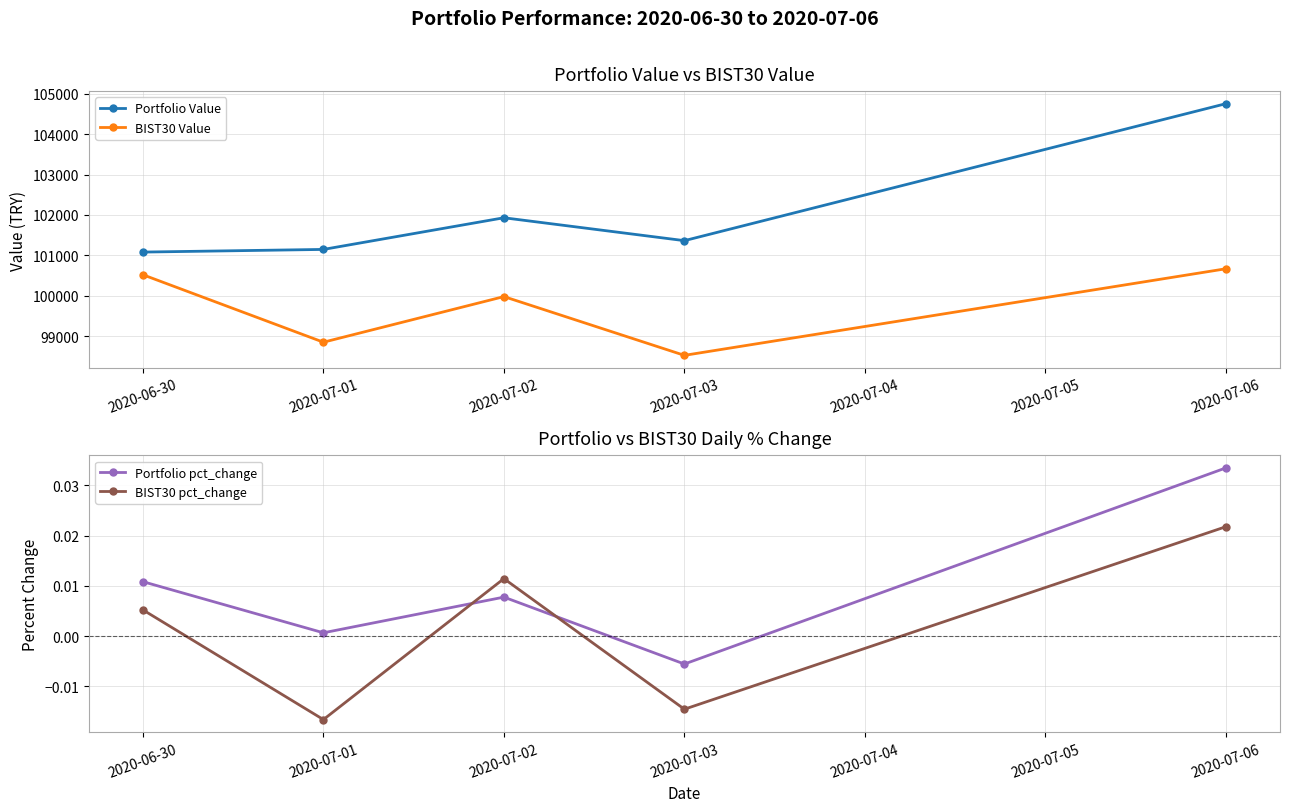

How many interior local peaks does the Portfolio Value series have?

1